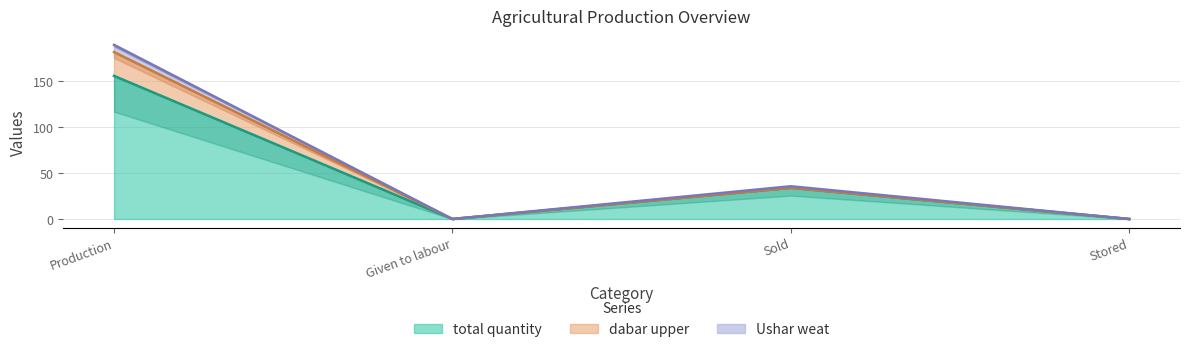

Rank the categories by total quantity value from lowest to highest.

Given to labour, Stored, Sold, Production